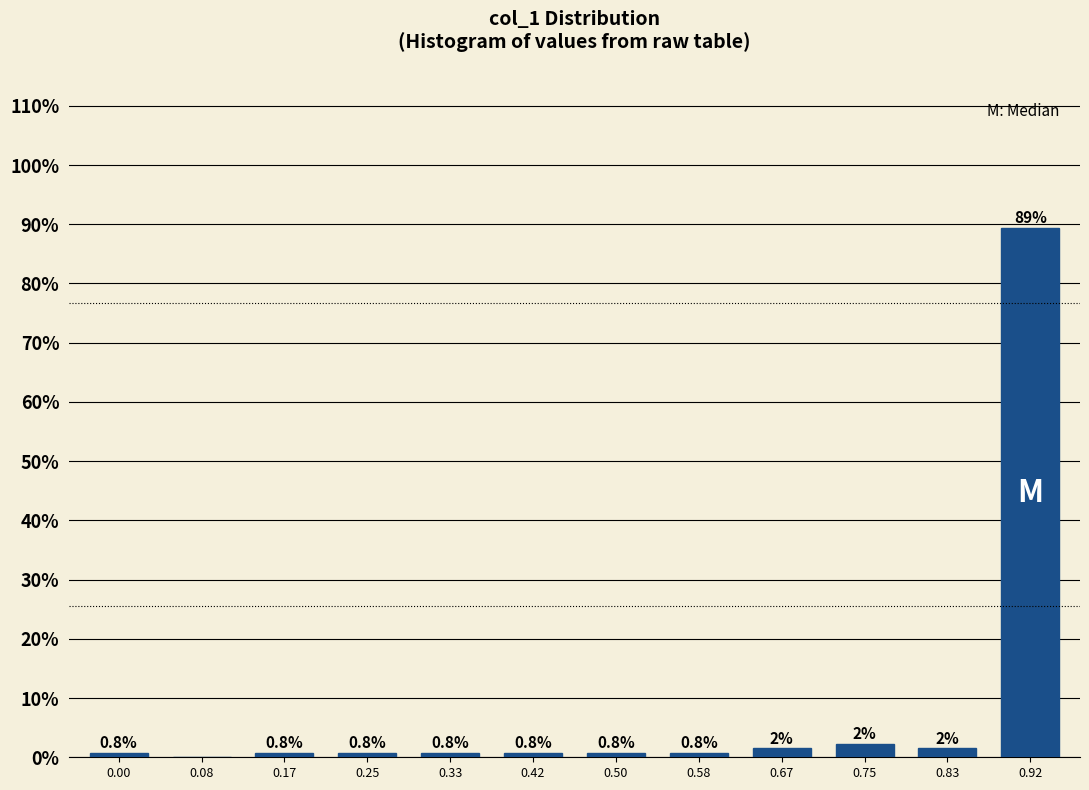

At which label is the value closest to 44?

0.75